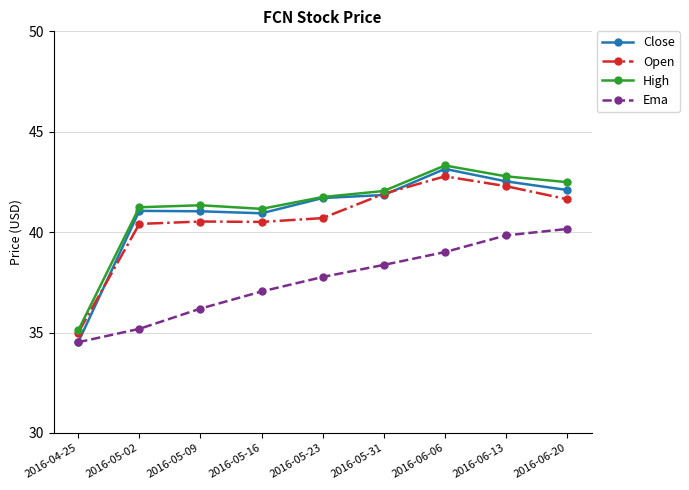

At how many categories does at least one series exceed 39?

8